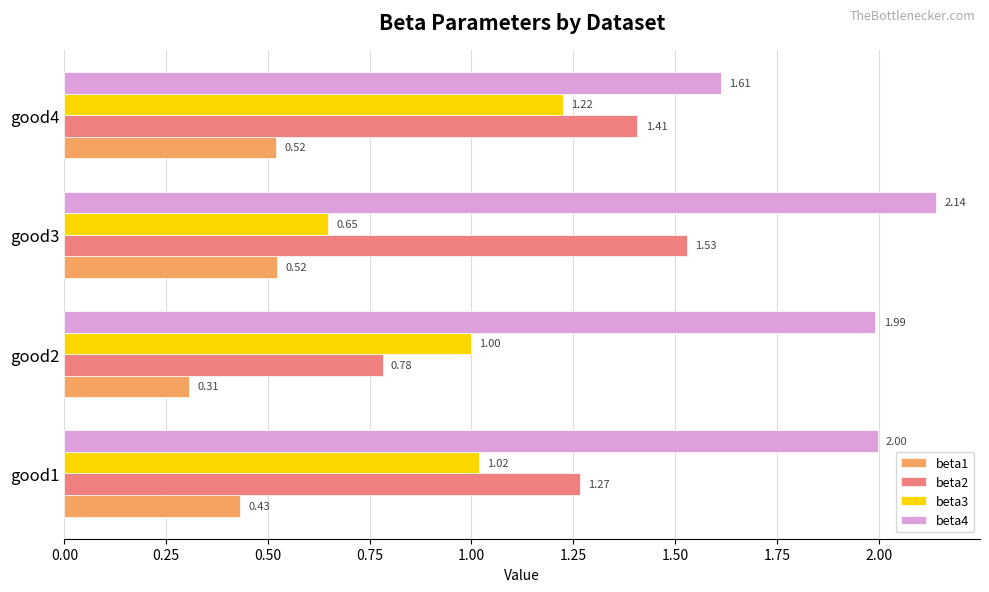

What is the sum of all beta1 values?

1.8